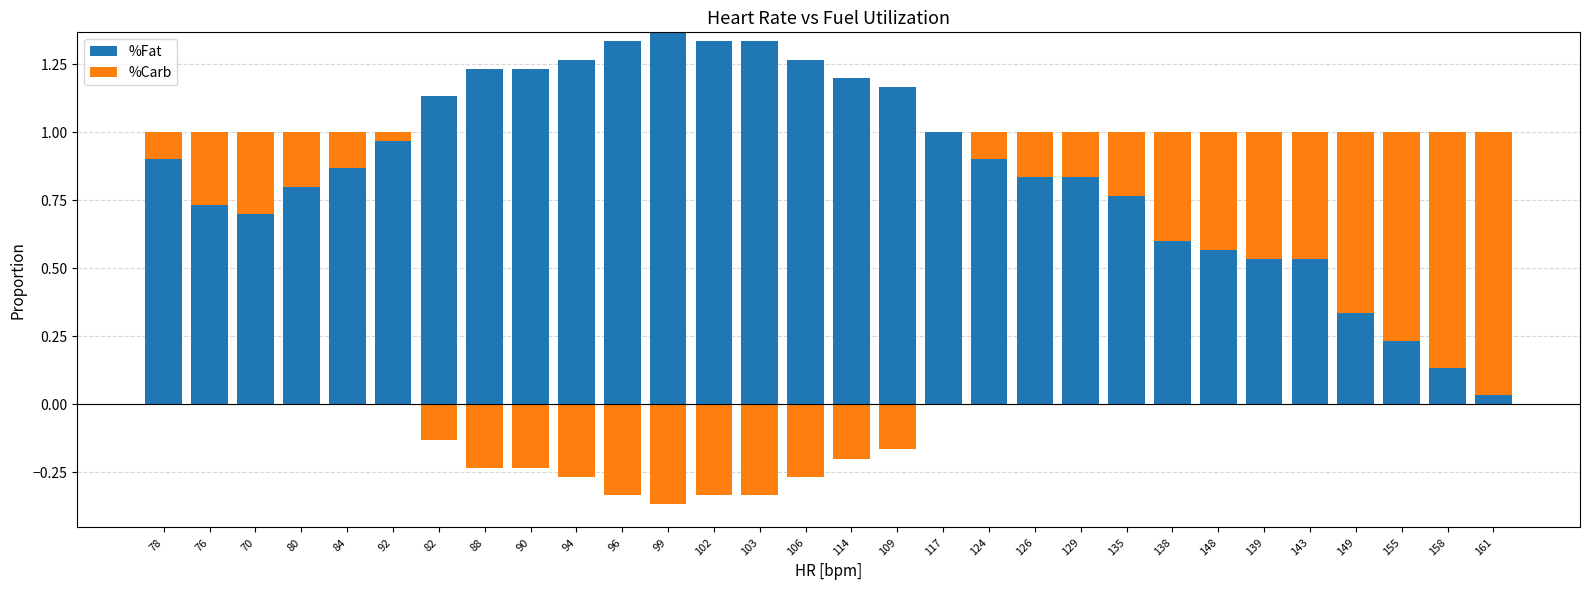

What is the label of the 17th bar from the left?

109